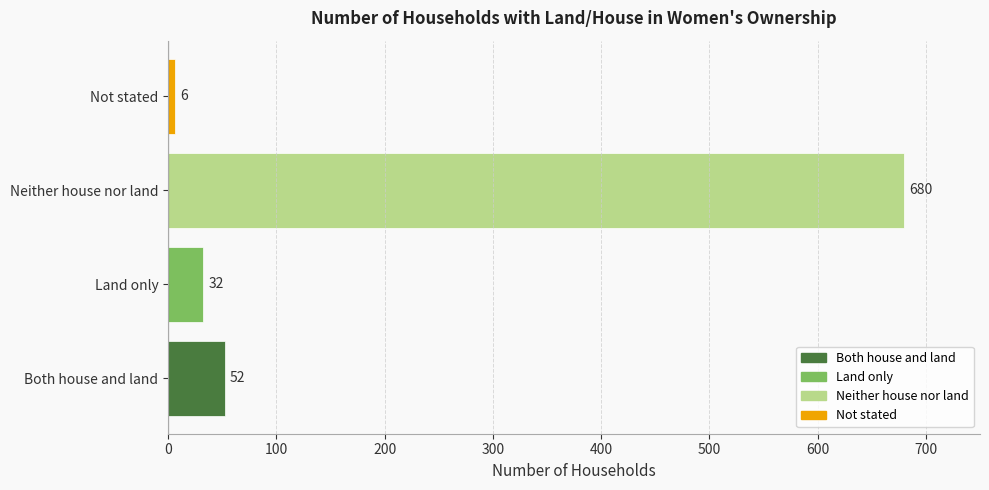

List the labels in order of value, smallest first.

Not stated, Land only, Both house and land, Neither house nor land